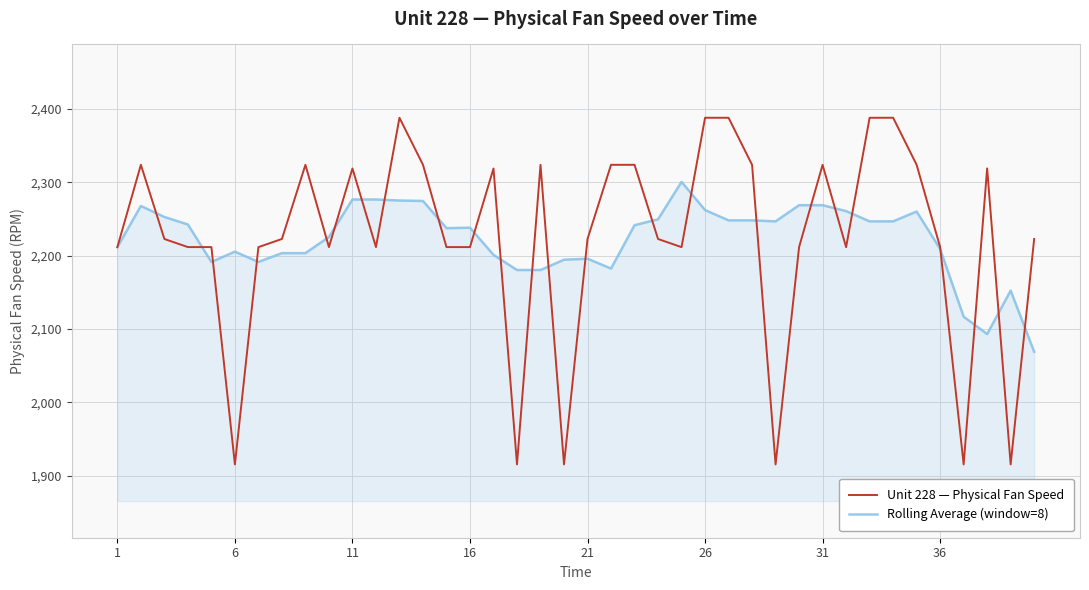

At how many categories does at least one series exceed 2384?

5